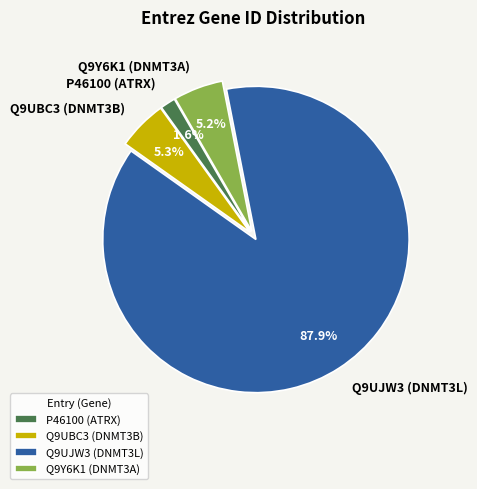

How many slices are in this pie chart?

4